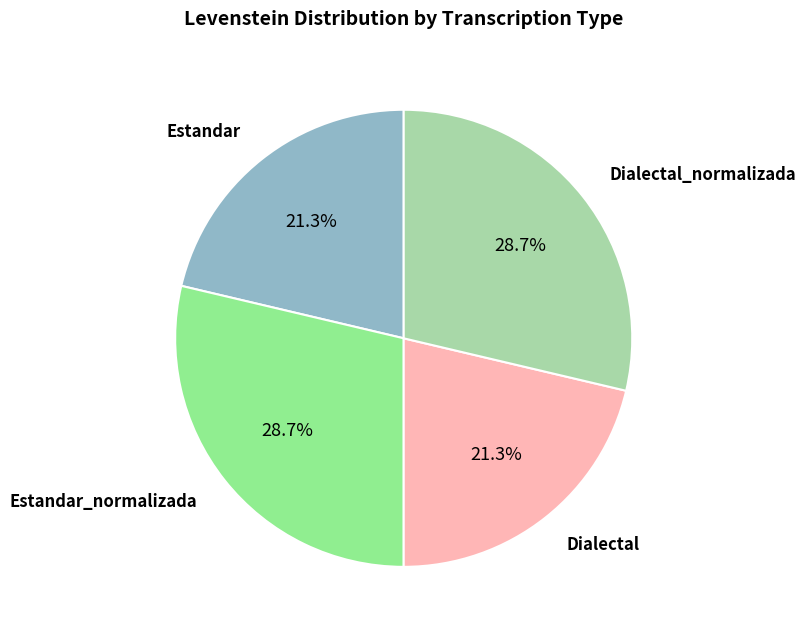

To the nearest percent, what is the difference between the largest and smallest slice percentages?

7%